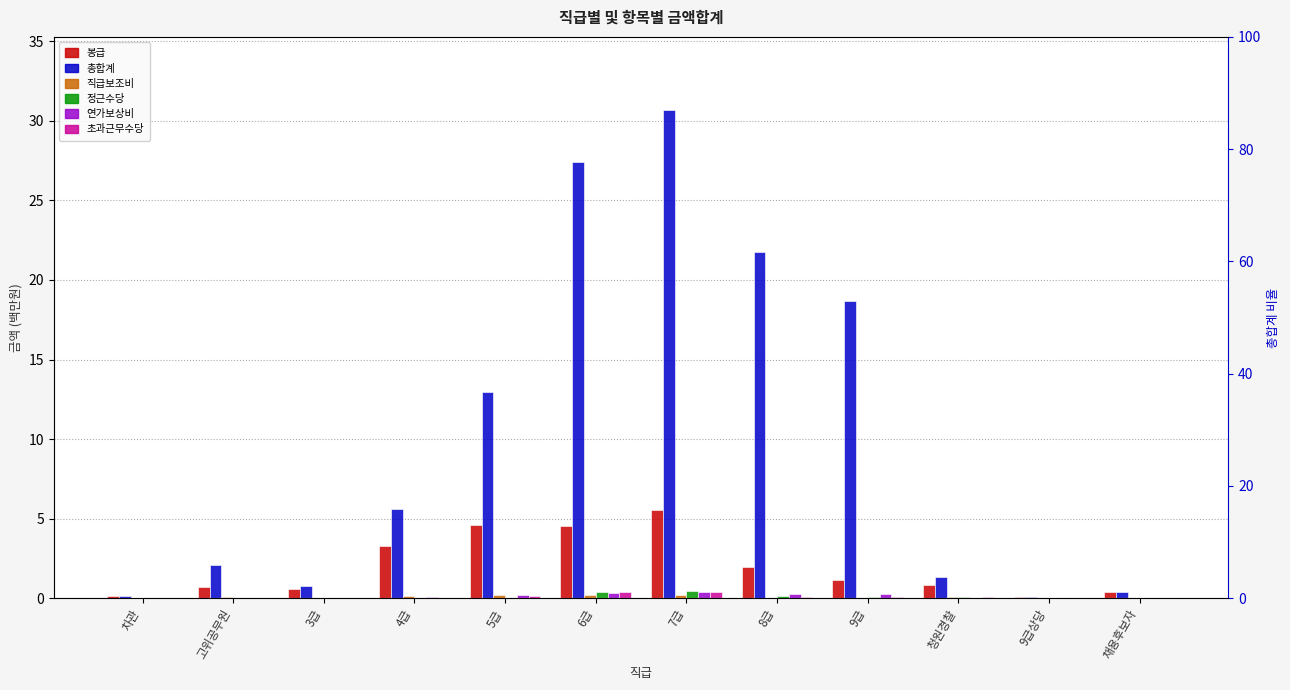

Rank the series at 3급 from lowest to highest value.

정근수당, 초과근무수당, 연가보상비, 직급보조비, 봉급, 총합계